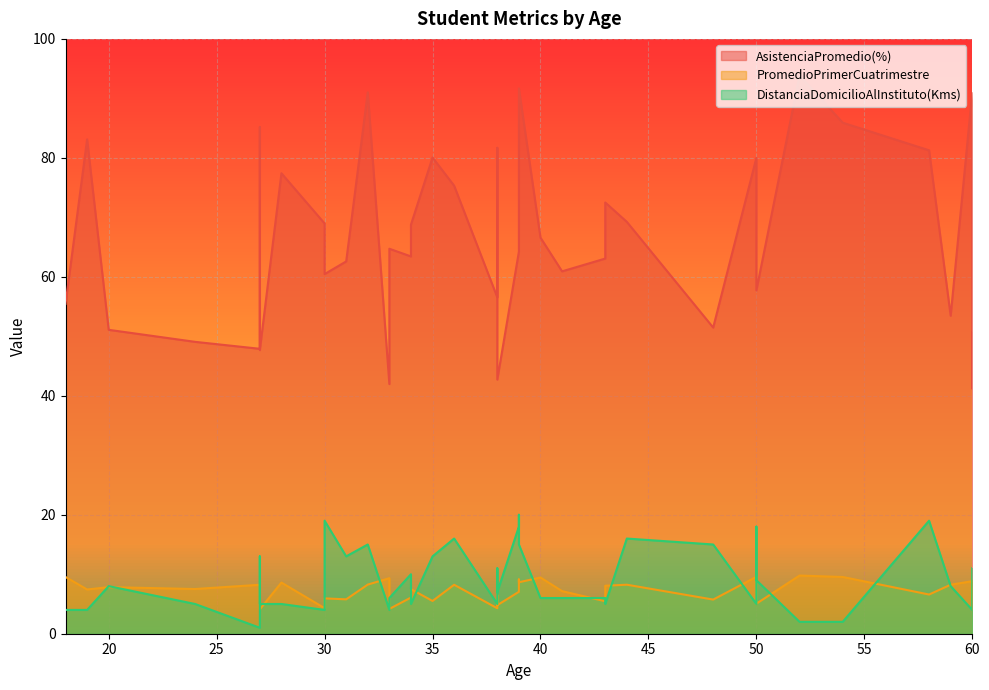

At which category does AsistenciaPromedio(%) reach its first local valley?

27